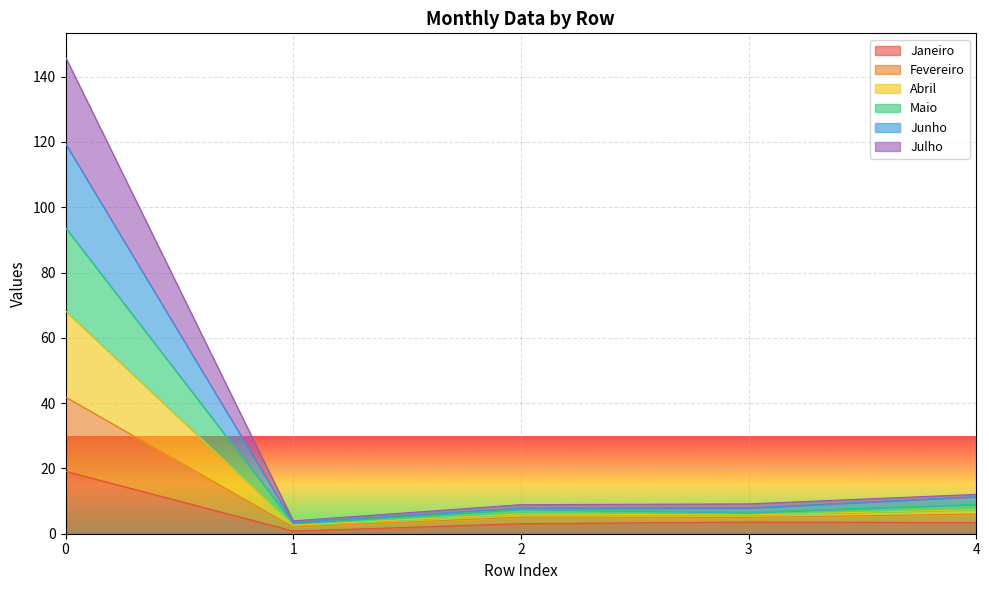

At which category does Maio reach its first local valley?

1